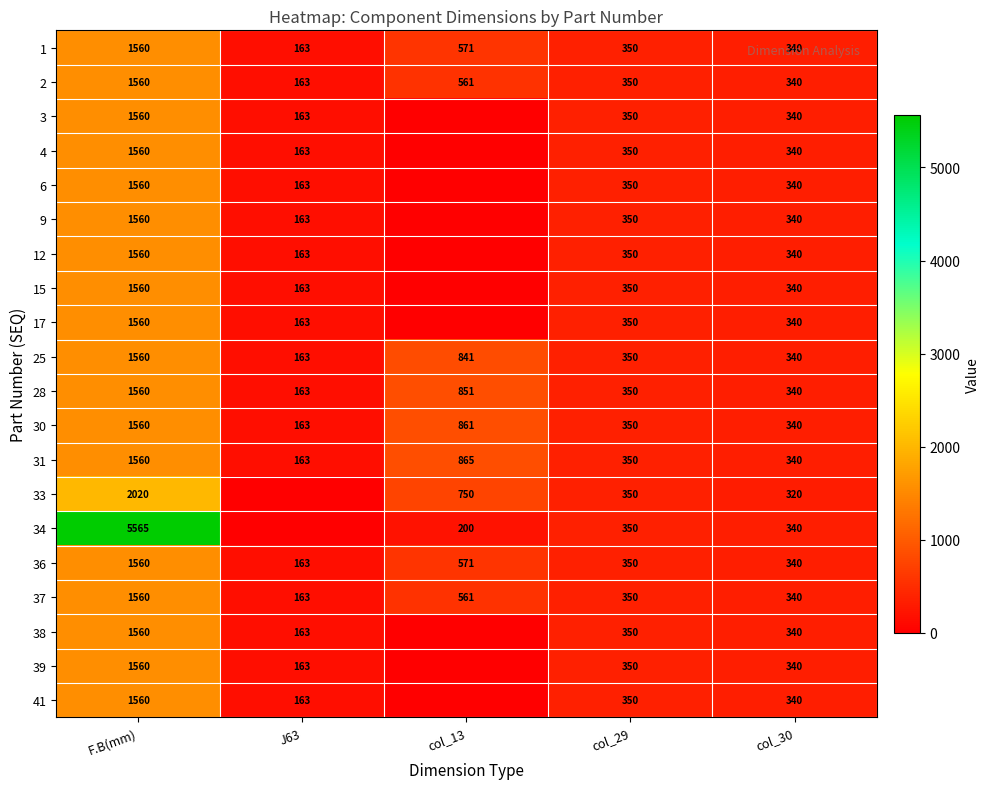

What is the difference between the 30 values at F.B(mm) and J63?

1397